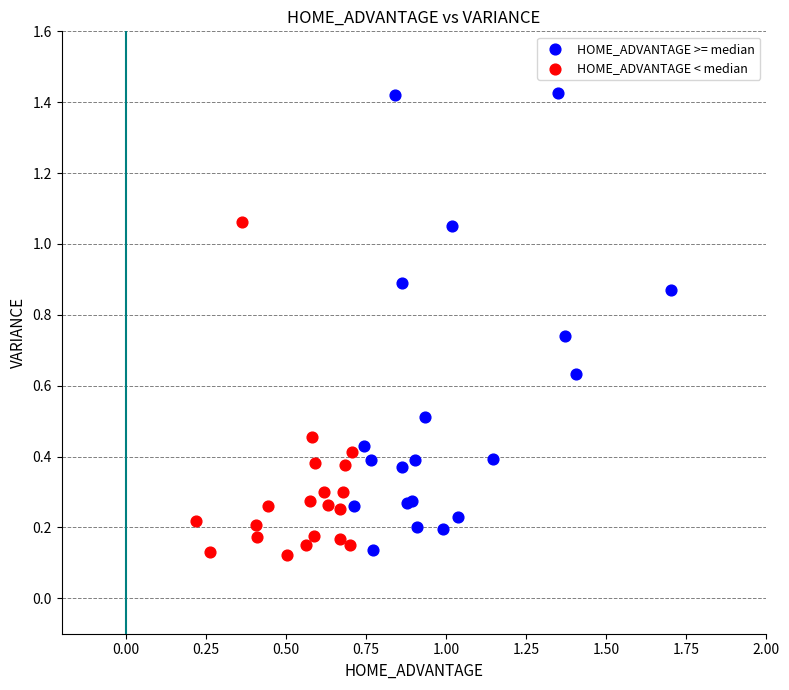

What are all the series names shown in the legend?

HOME_ADVANTAGE >= median, HOME_ADVANTAGE < median